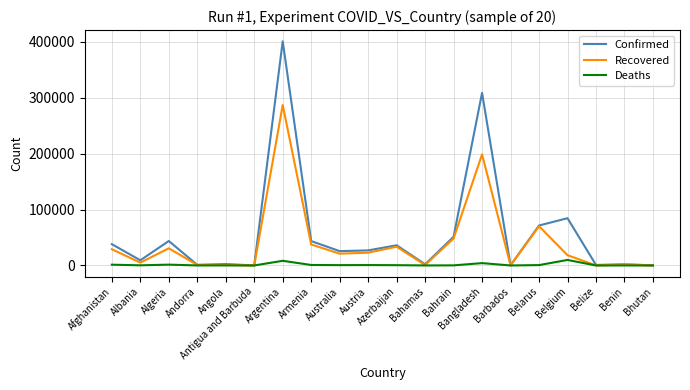

List the series in order of their peak value, lowest first.

Deaths, Recovered, Confirmed